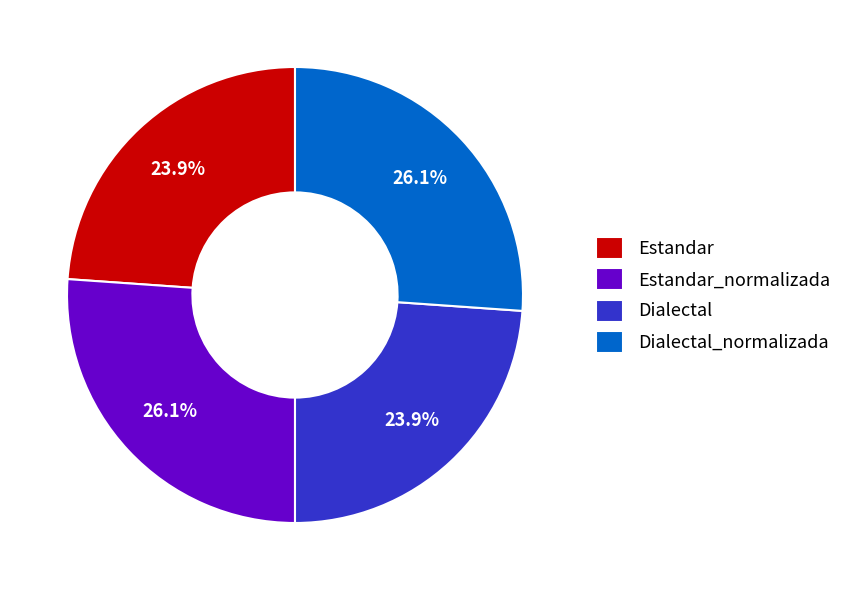

How many slices are in this pie chart?

4